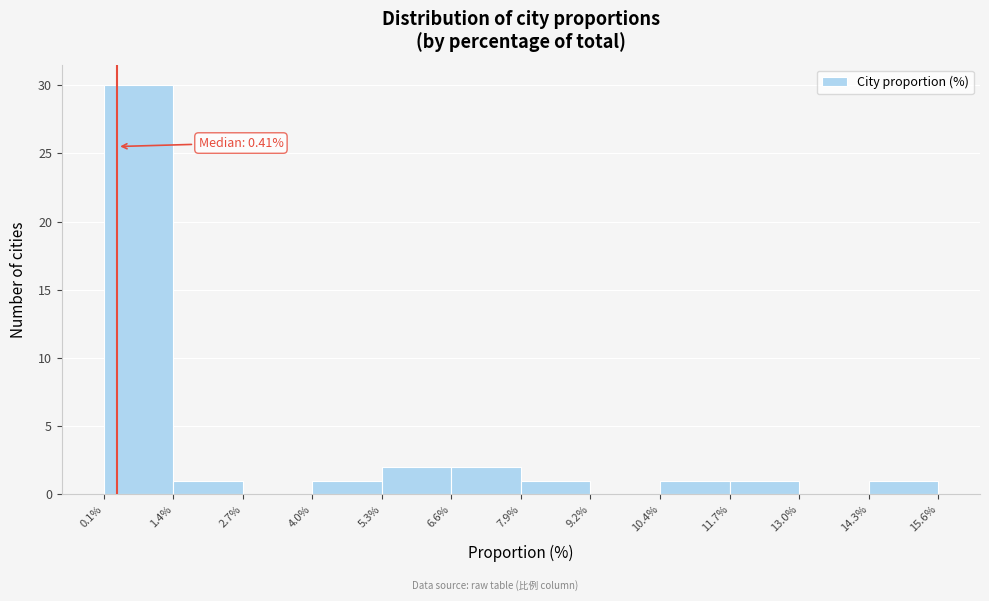

Over which range of the x-axis is the bar tallest?

0.1% to 1.4%